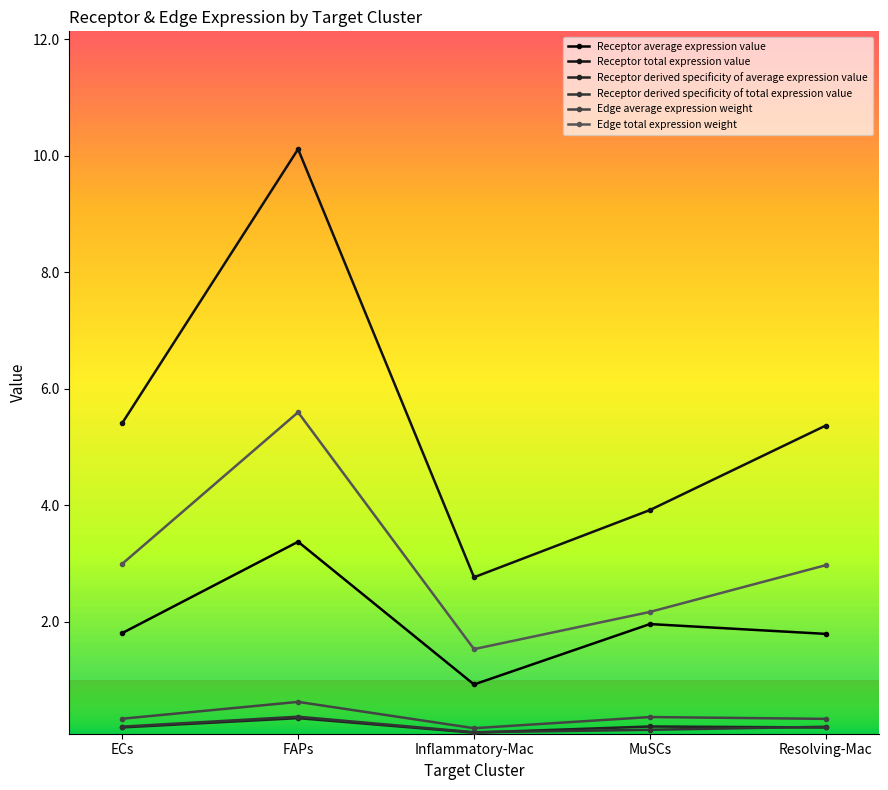

Rank the categories by Receptor average expression value value from highest to lowest.

FAPs, MuSCs, ECs, Resolving-Mac, Inflammatory-Mac